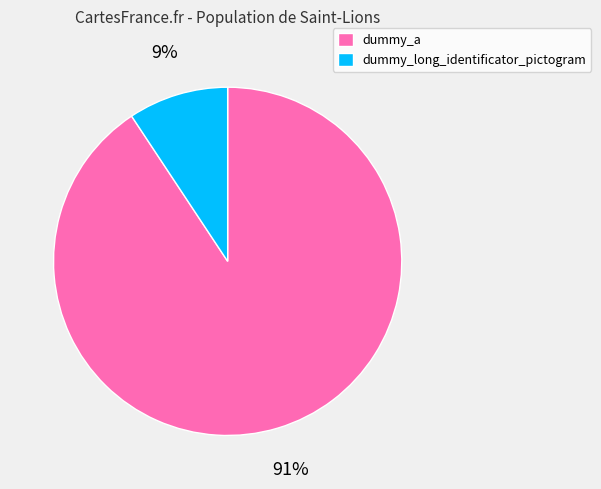

How many segments does this pie chart have?

2